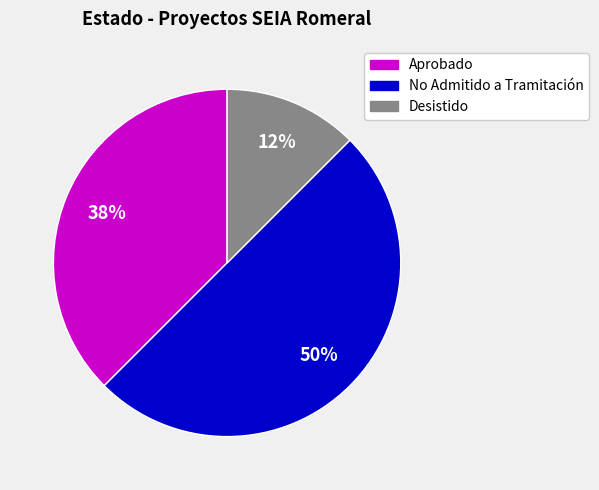

Between No Admitido a Tramitación and Desistido, which is larger?

No Admitido a Tramitación